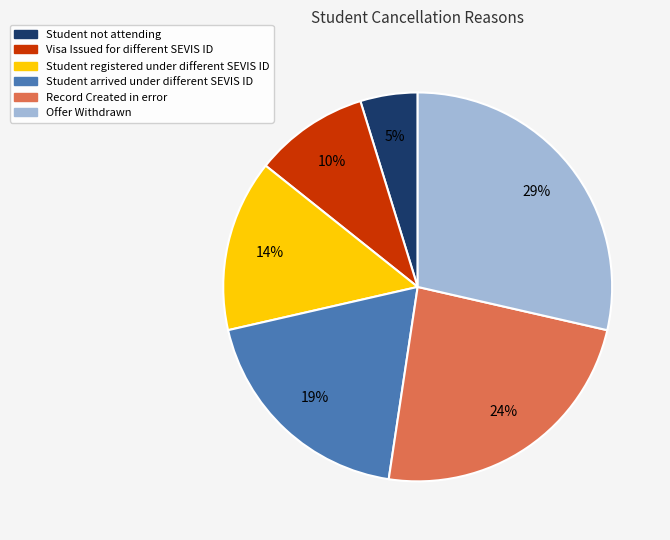

To the nearest percent, what is the average slice percentage?

17%